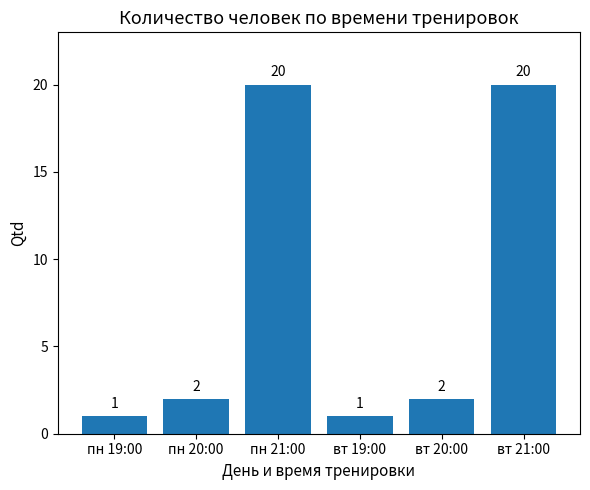

What is the change in value from пн 20:00 to вт 21:00?

+18